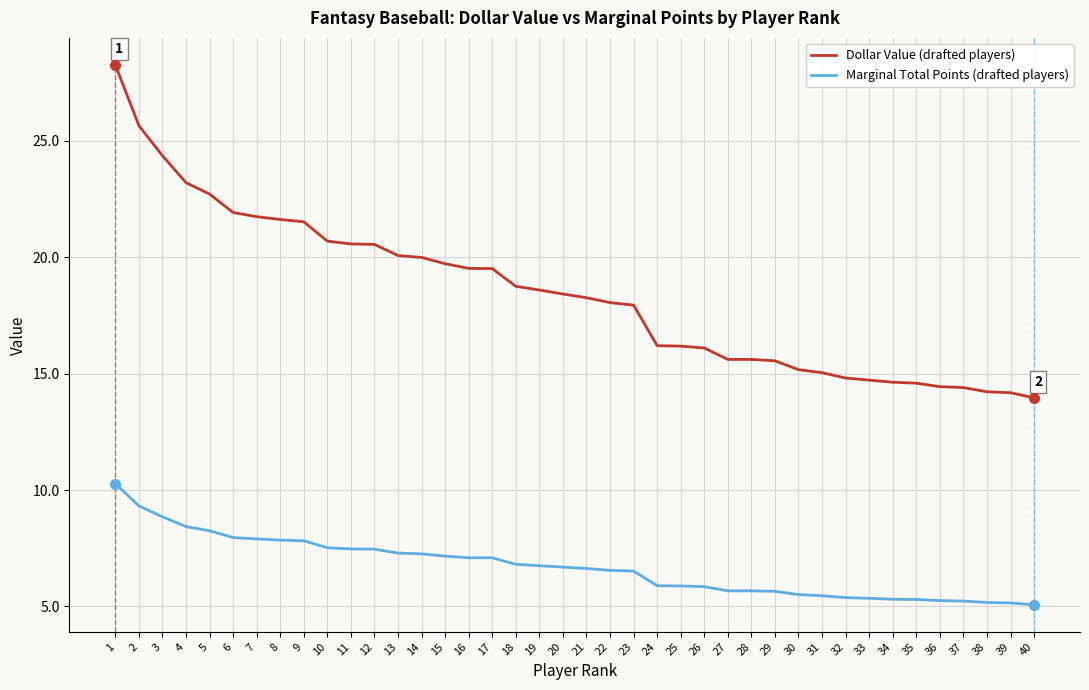

Which category has the highest value across all series?

1